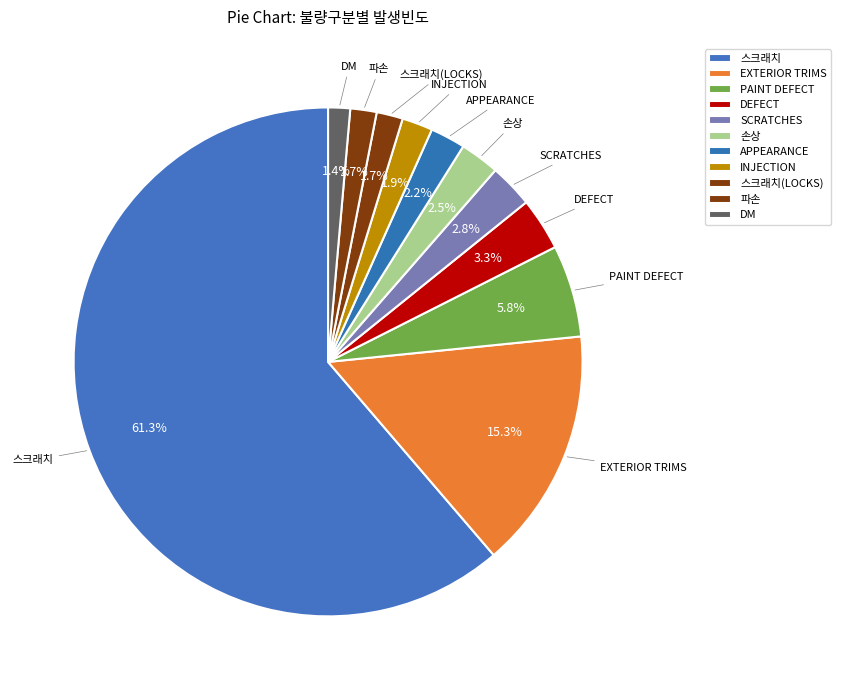

How many segments does this pie chart have?

11